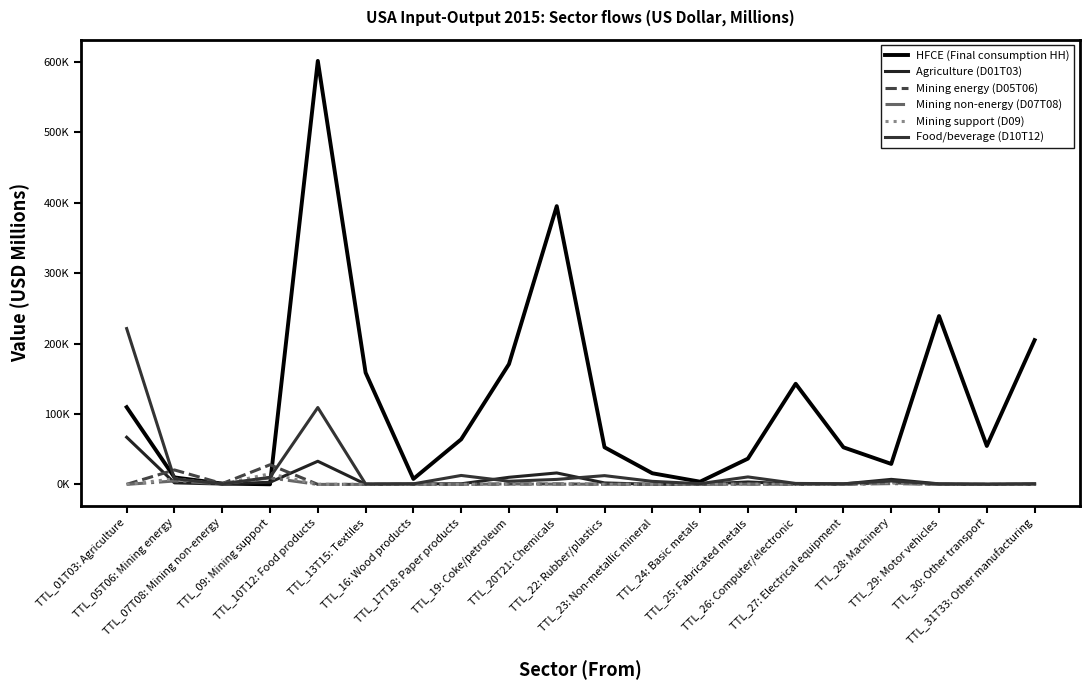

What is the label of the 5th point from the right?

TTL_27: Electrical equipment